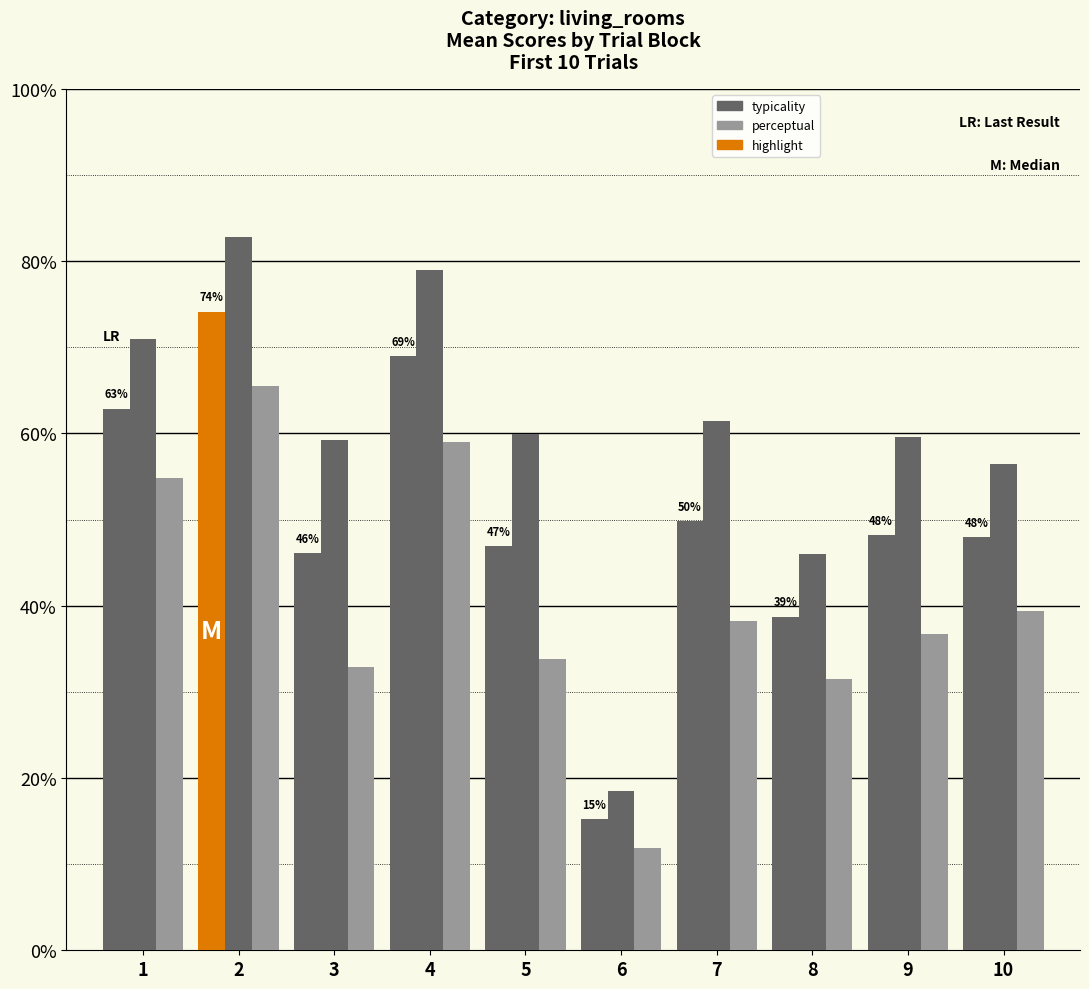

What is the total value across all series at 7?

149.4